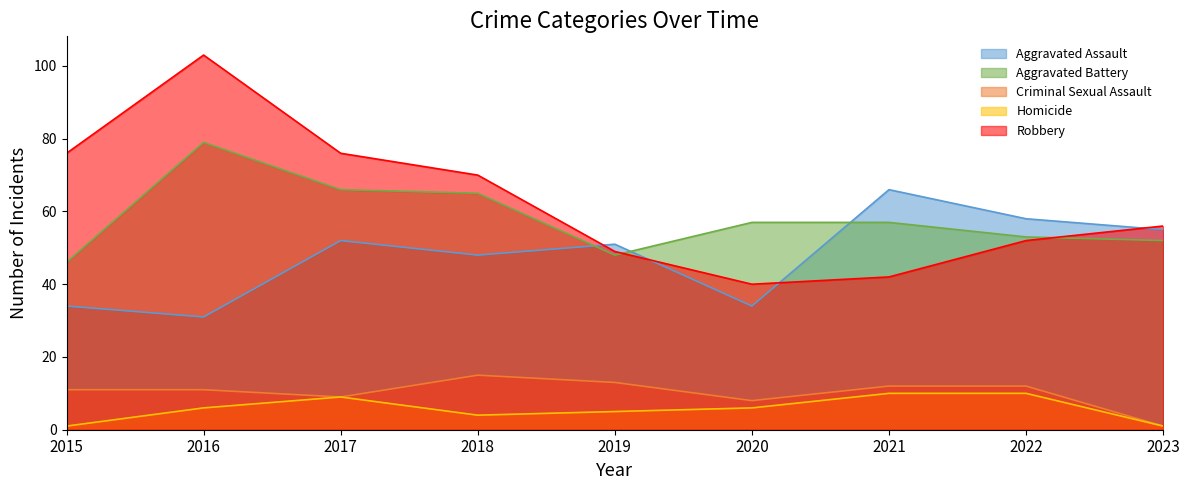

What is the difference between the Criminal Sexual Assault values at 2022 and 2019?

1